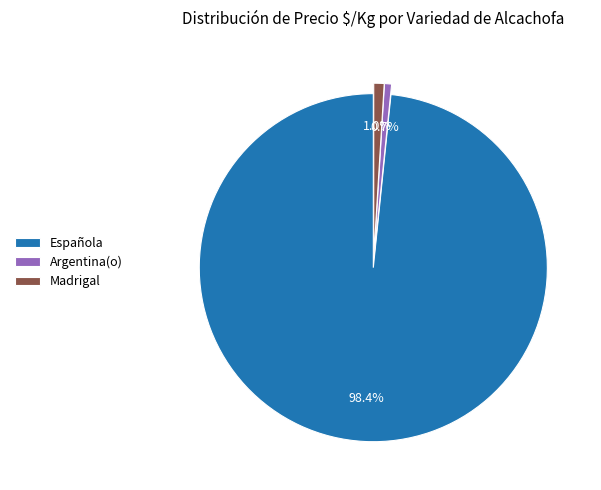

Which category has the biggest portion of the pie?

Española